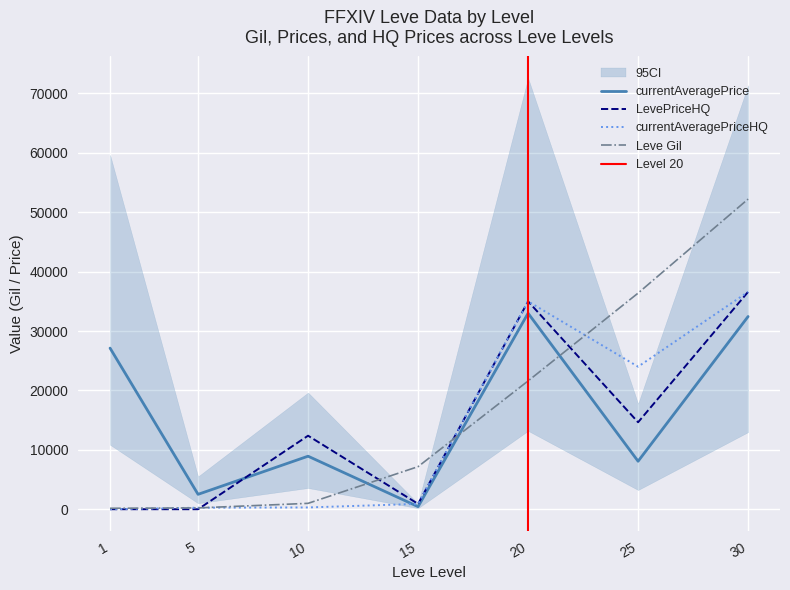

Is it true that currentAveragePrice equals 690.9 at 15?

False